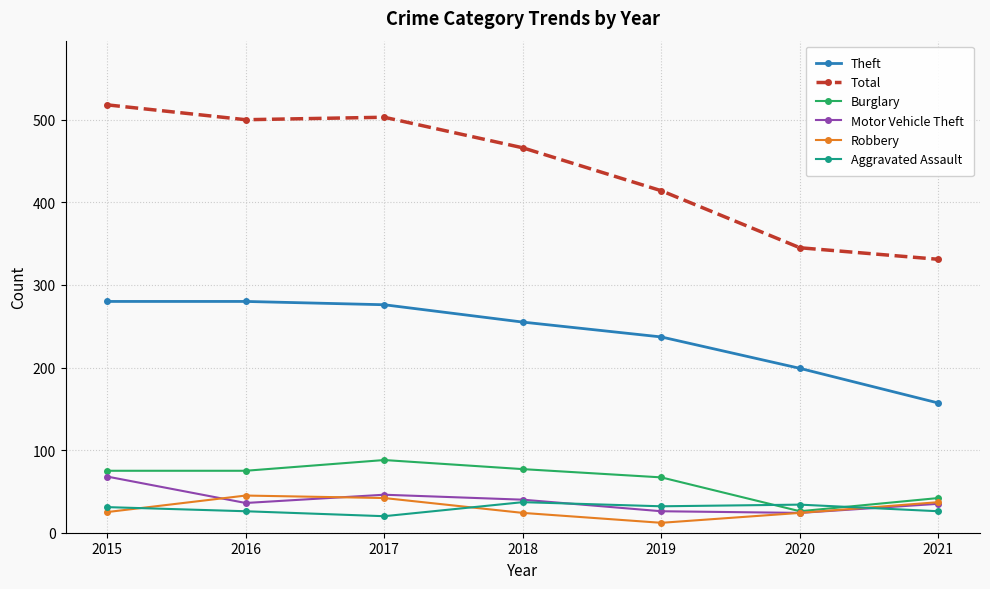

What are all the series names shown in the legend?

Theft, Total, Burglary, Motor Vehicle Theft, Robbery, Aggravated Assault